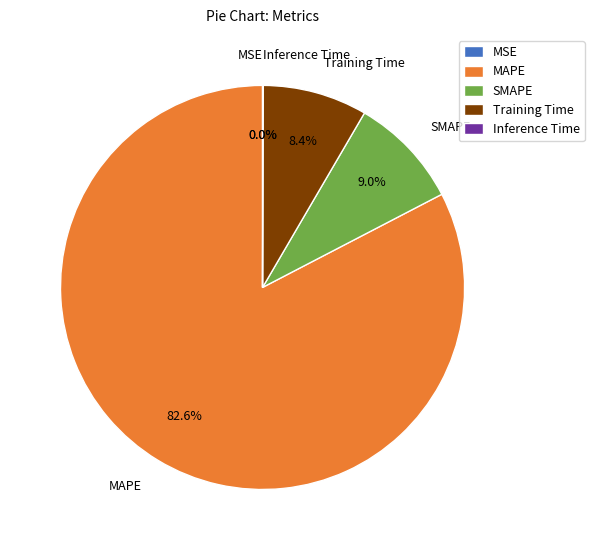

The MAPE slice represents 96% of the pie. True or false?

False